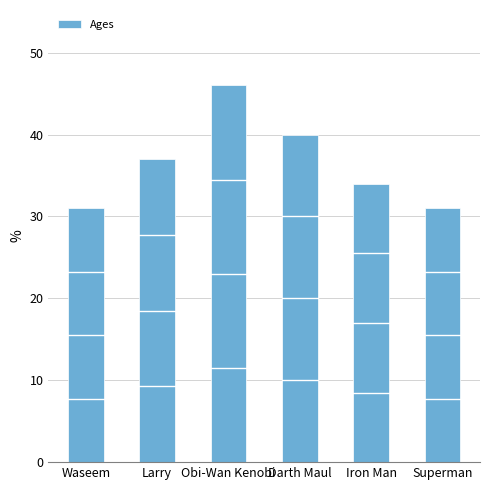

What is the greatest value displayed?

46